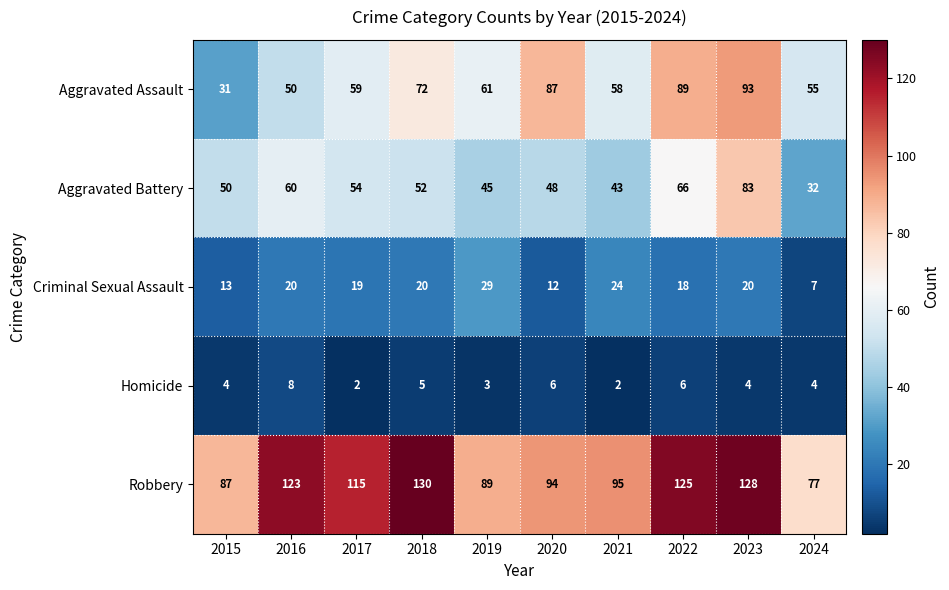

The value of Criminal Sexual Assault at 2018 is 20. True or false?

True